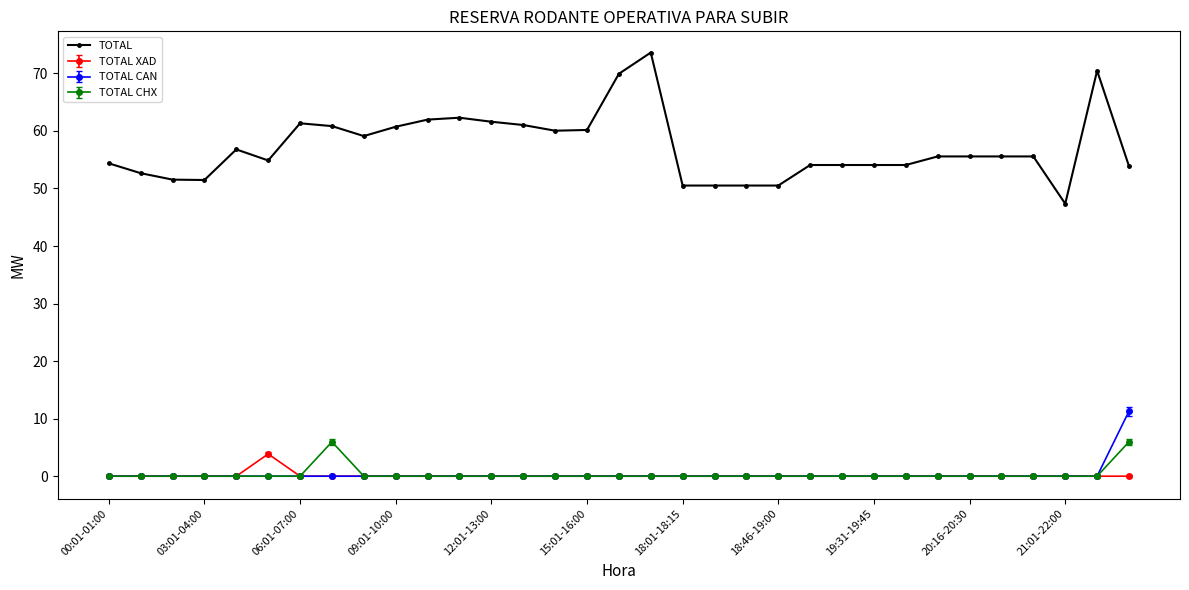

True or false: TOTAL CAN and TOTAL cross at least once.

False